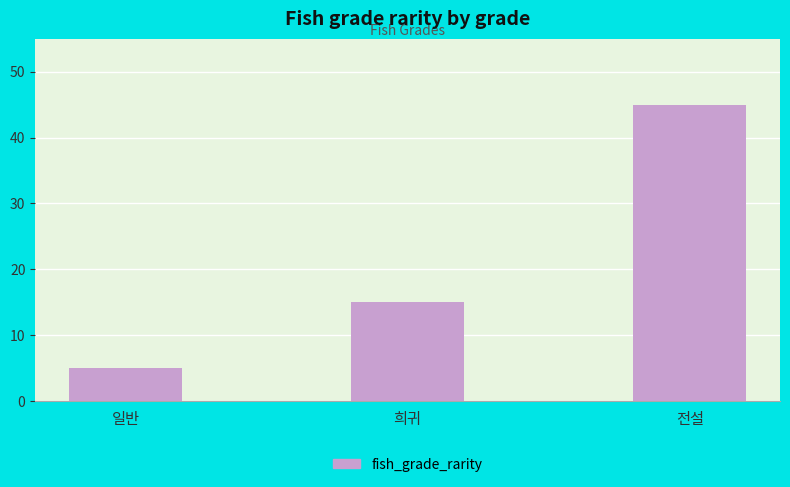

At which category does the chart reach its minimum across all series?

일반